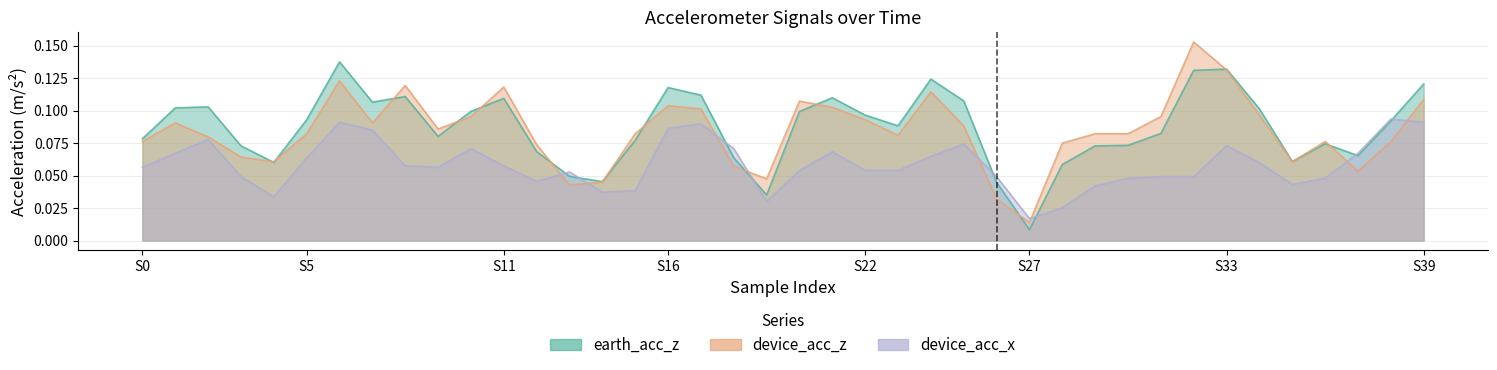

At 38, list the series in order from largest to smallest.

device_acc_x, earth_acc_z, device_acc_z